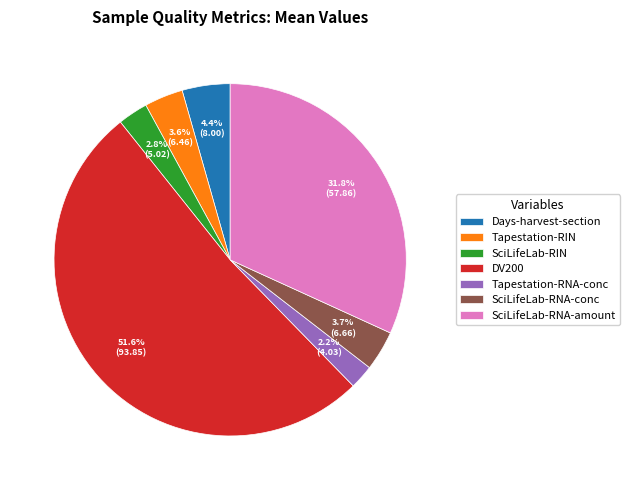

Which has a higher value, Days-harvest-section or SciLifeLab-RNA-amount?

SciLifeLab-RNA-amount